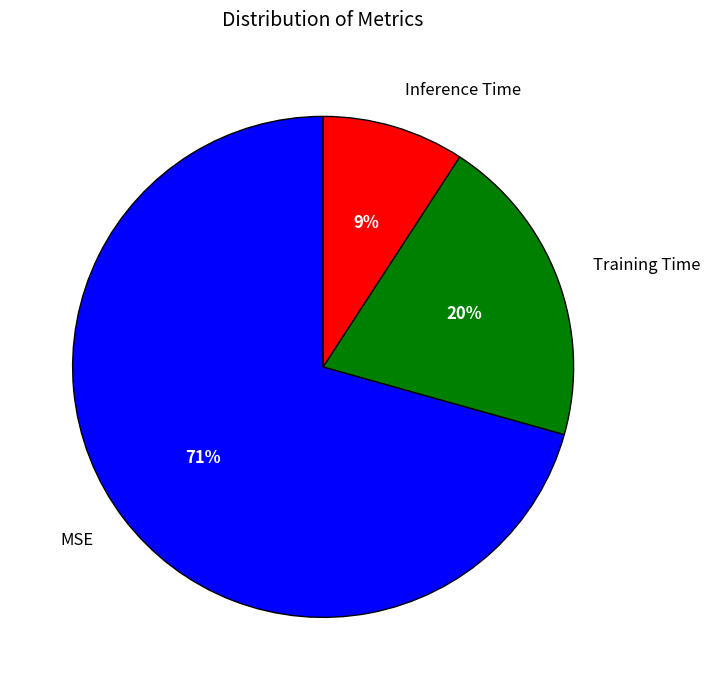

True or false: Training Time accounts for 20% of the total.

True